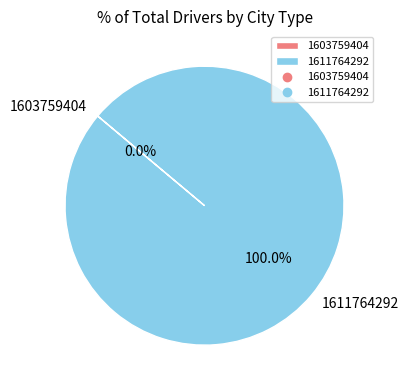

To the nearest percent, what is the average slice percentage?

50%